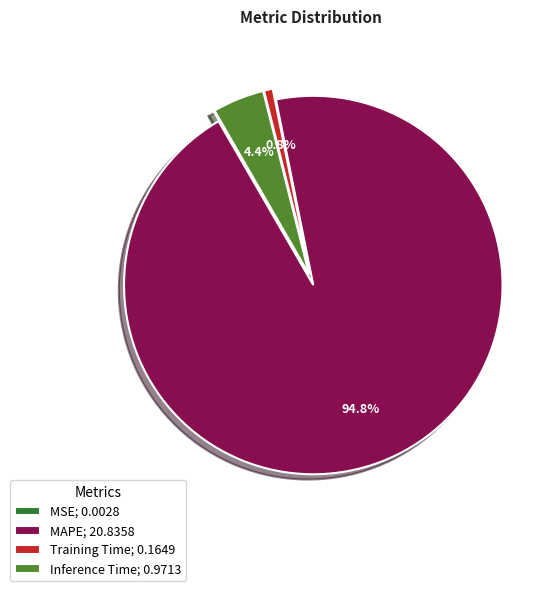

Is MAPE; 20.8358 the majority of the pie?

Yes